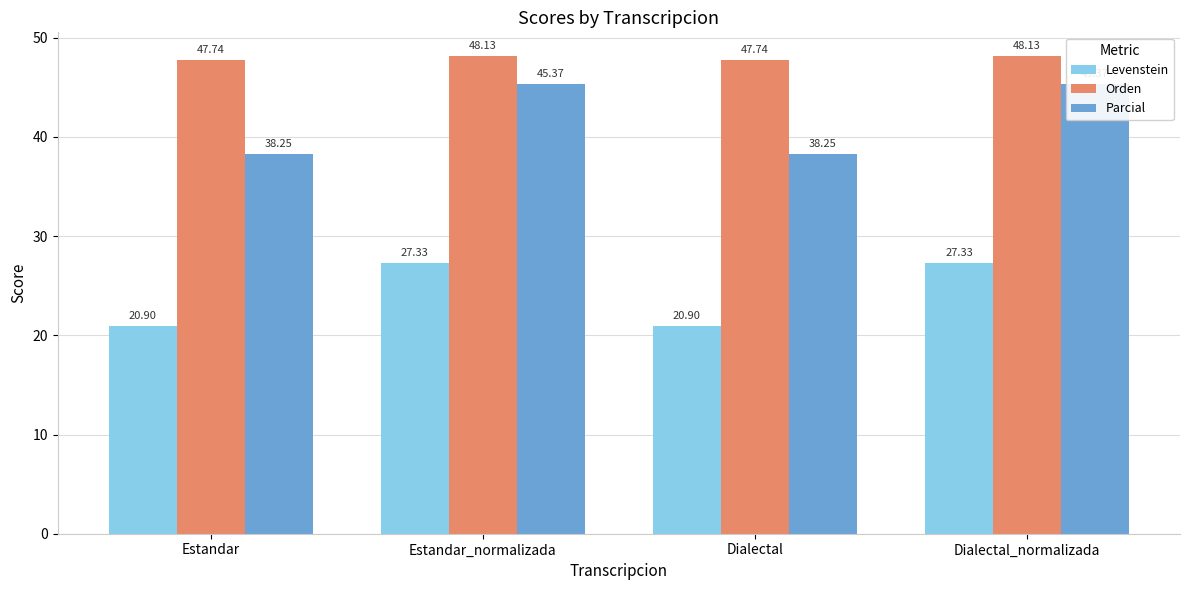

Rank the series at Estandar_normalizada from highest to lowest value.

Orden, Parcial, Levenstein